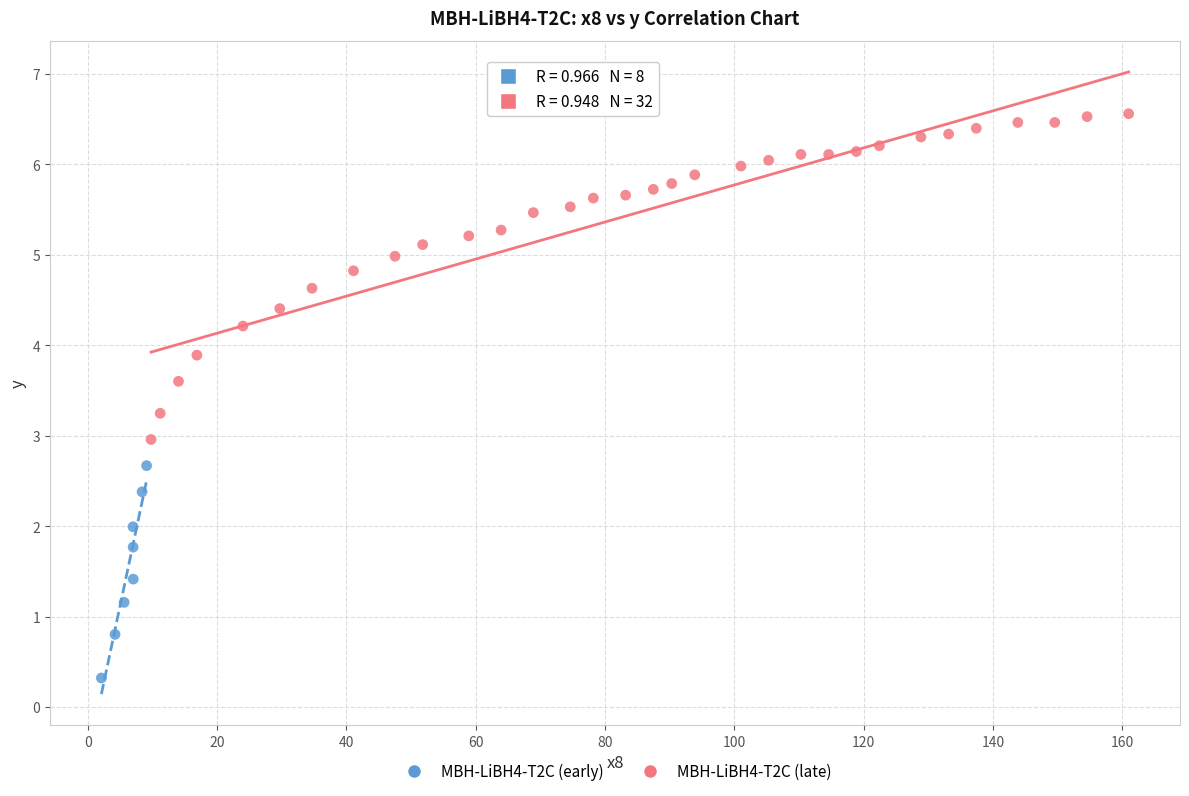

Which series contains the lowest Y value?

MBH-LiBH4-T2C (early)